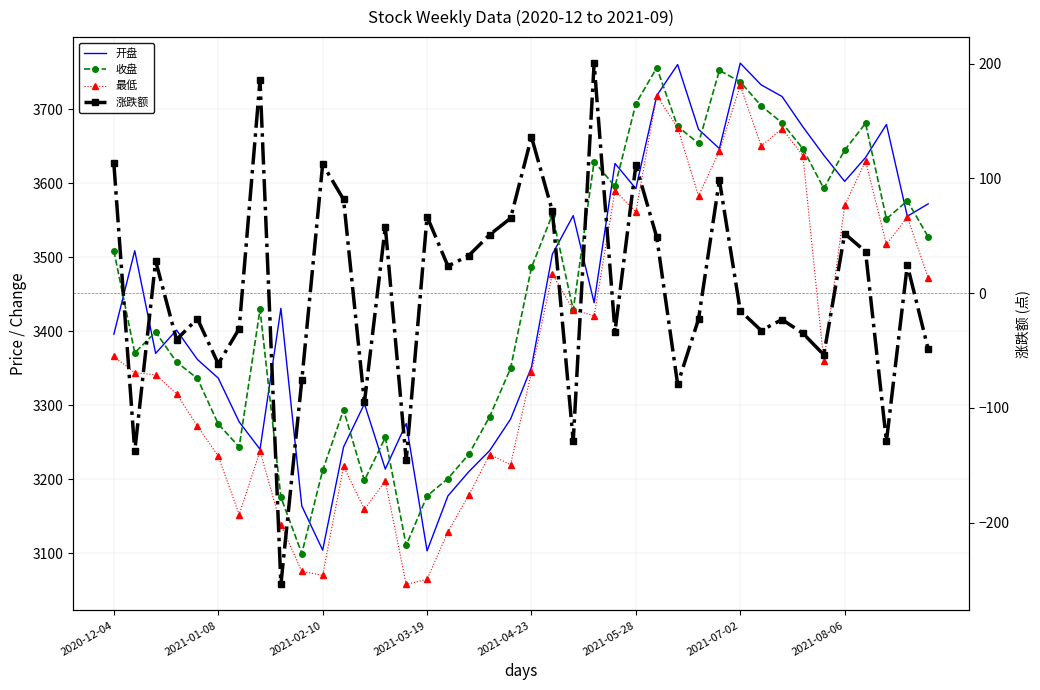

Does the chart have visible grid lines?

Yes